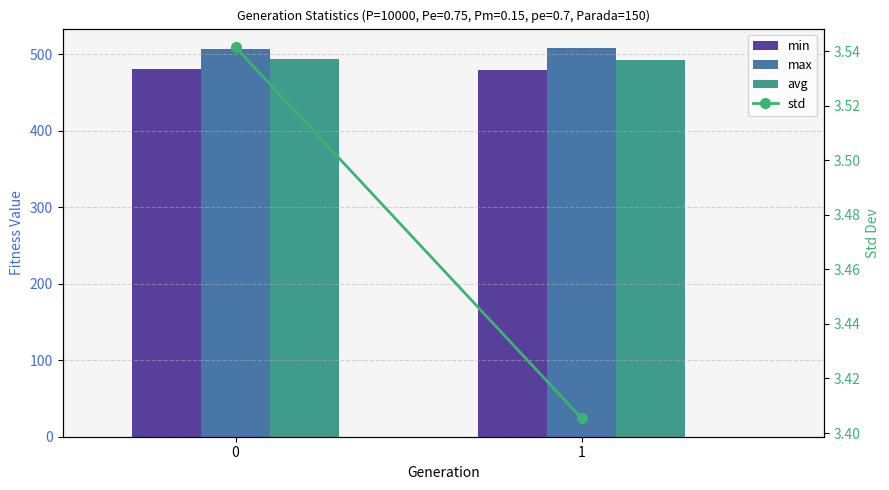

Count the max values in the range 506 to 508.

1